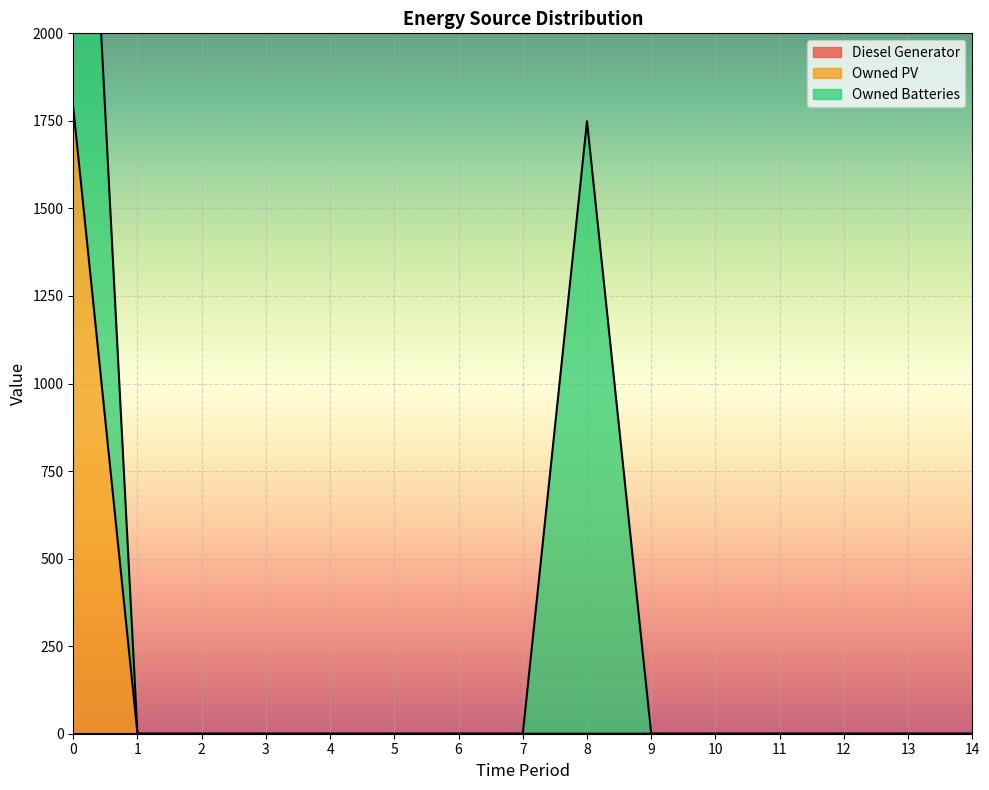

What is the difference between the highest and lowest values at 0?

1787